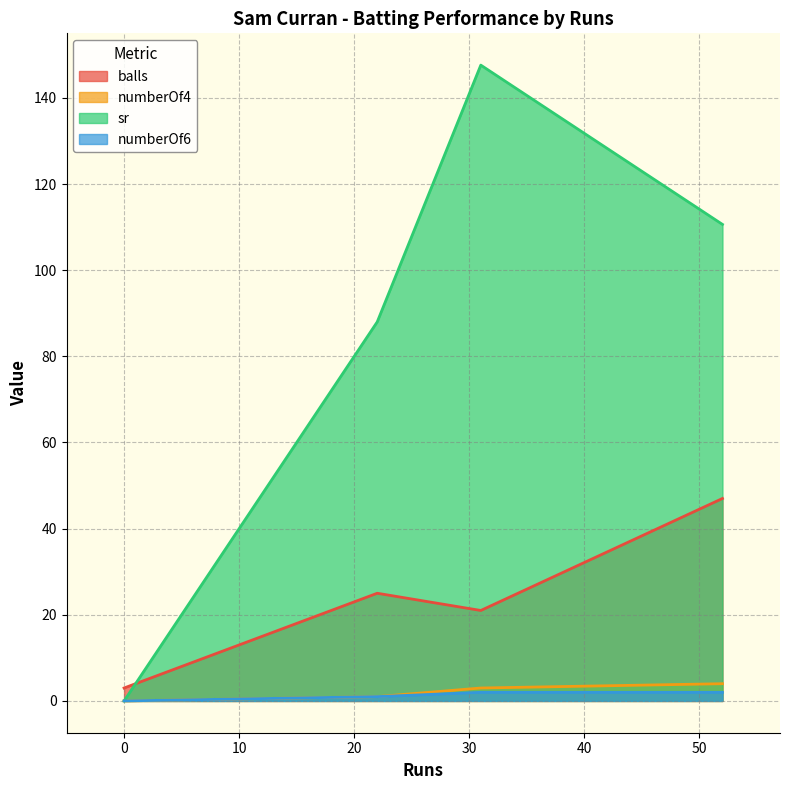

What is the difference between the maximum and minimum values in the numberOf6 series?

2.0